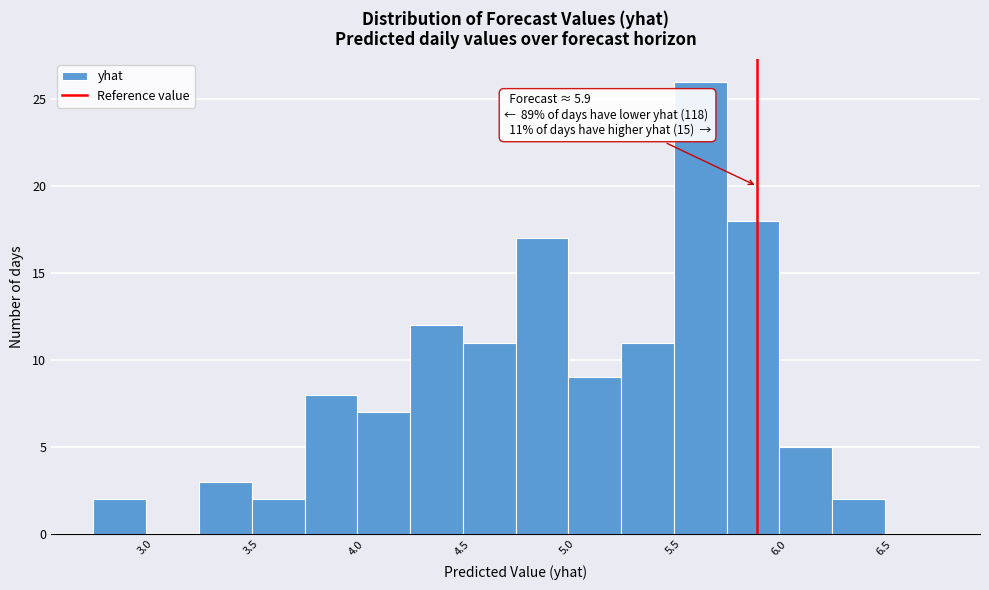

Over which range of the x-axis is the bar tallest?

5.50 to 5.75